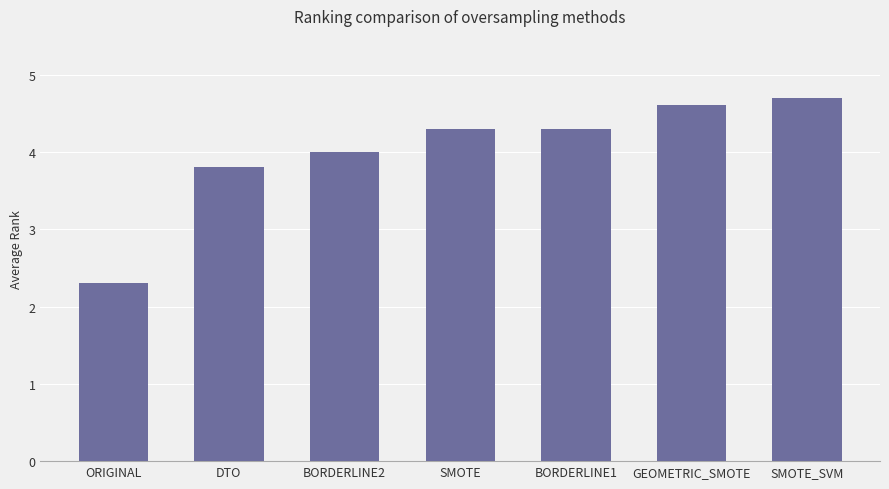

What is the greatest value displayed?

4.7